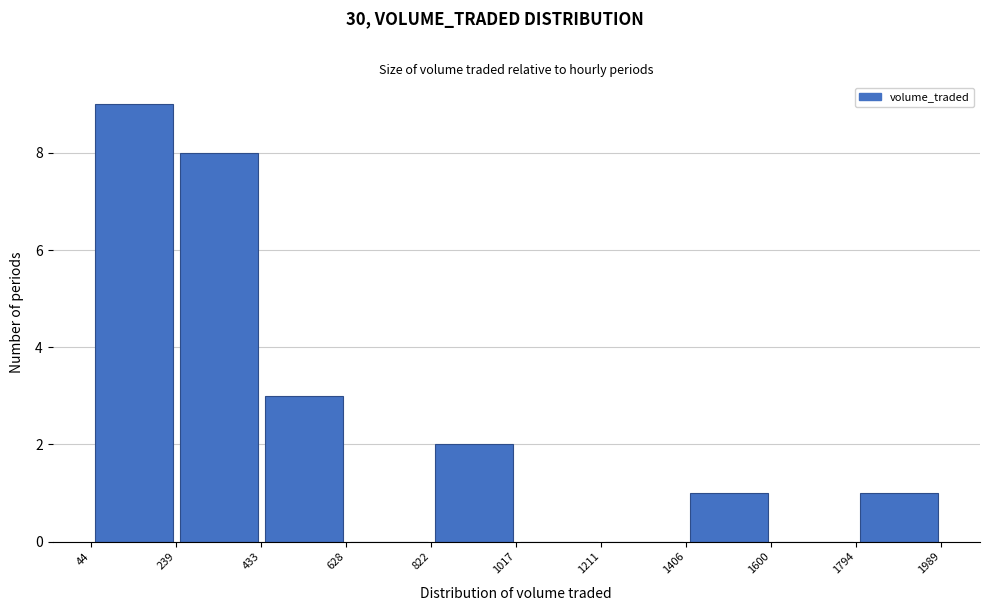

Over which range of the x-axis is the bar tallest?

44 to 239